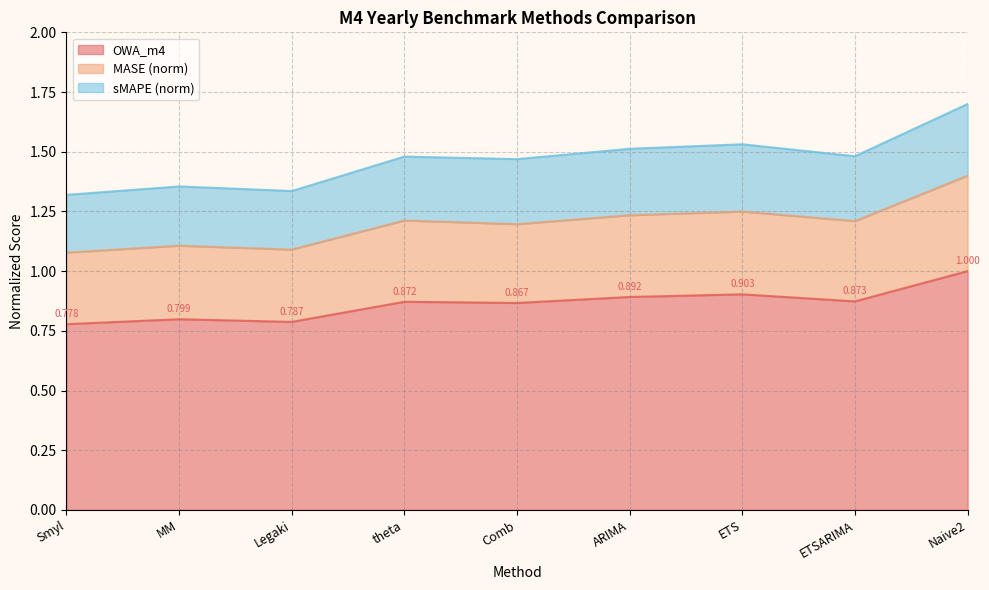

True or false: MASE has more than 1 interior local peaks.

True